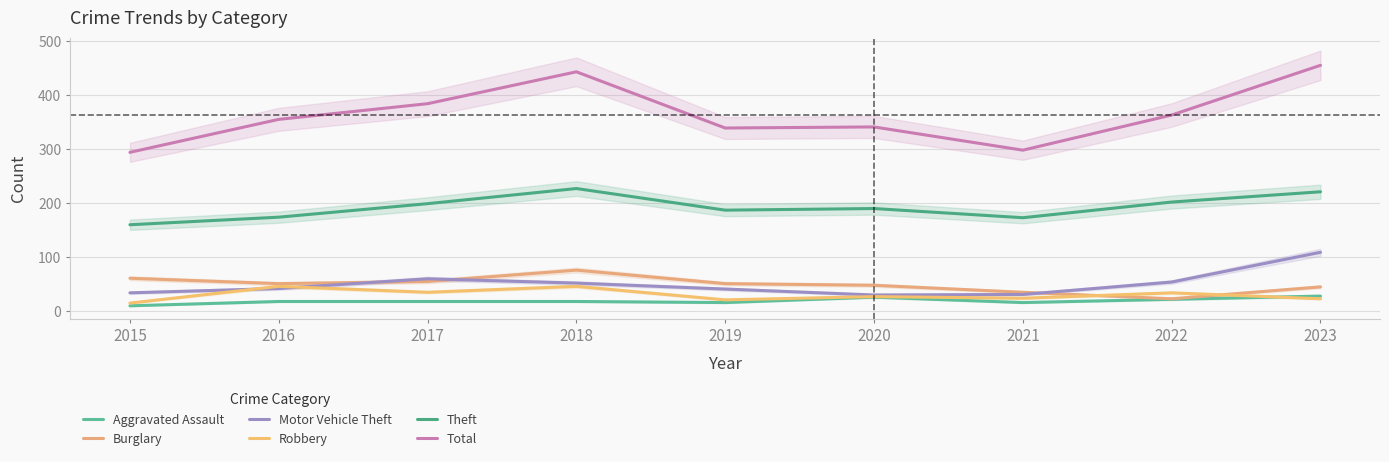

True or false: Total and Motor Vehicle Theft intersect in this chart.

False